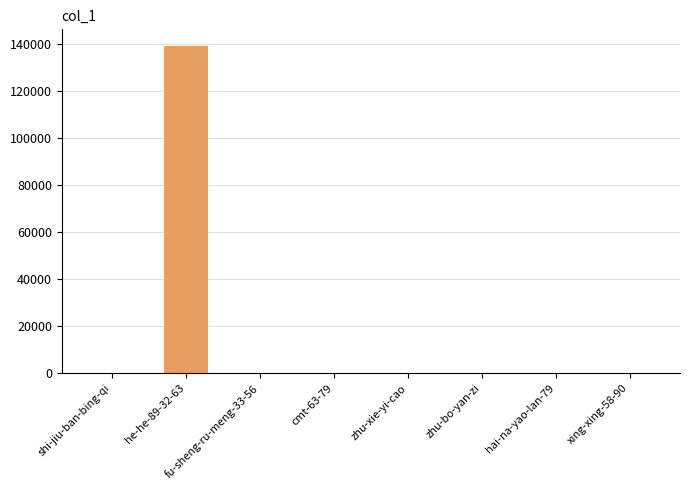

What is the label of the 7th bar from the left?

hai-na-yao-lan-79